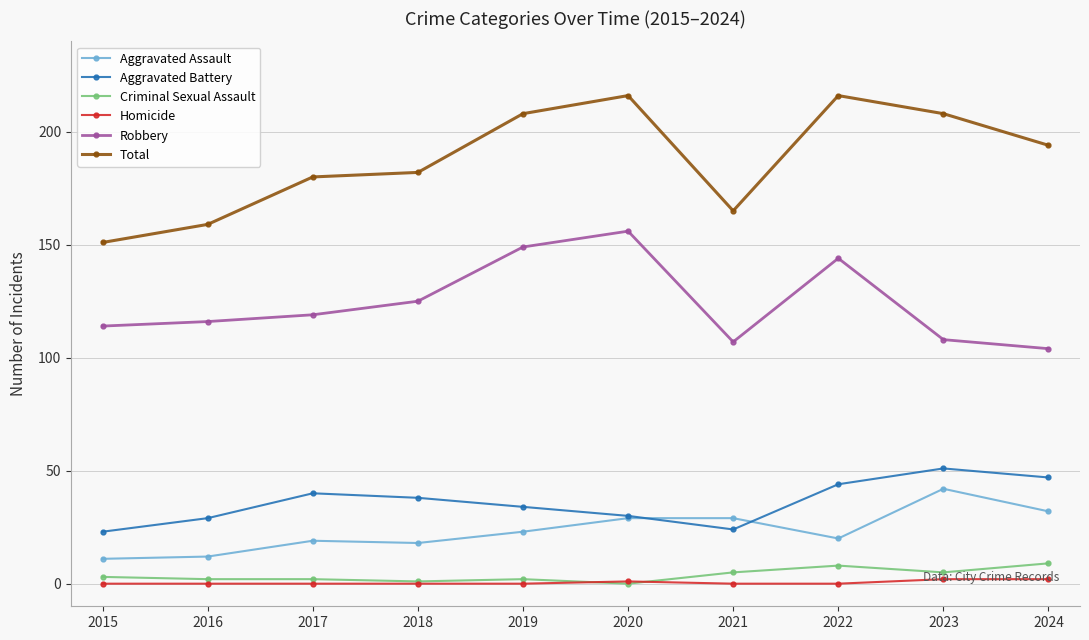

Which series has the largest range (max minus min)?

Total